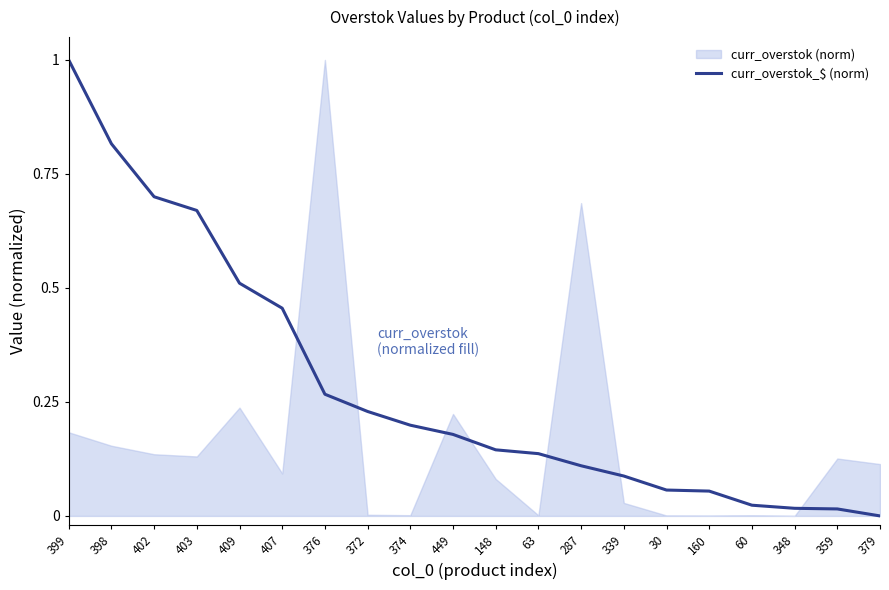

What is the maximum value shown in the chart?

1.0